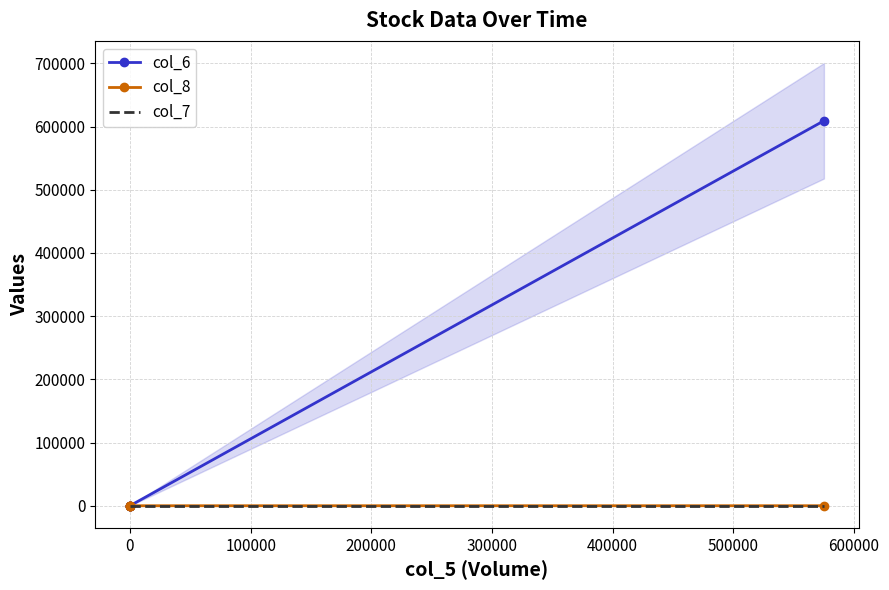

True or false: col_7 and col_8 intersect in this chart.

False